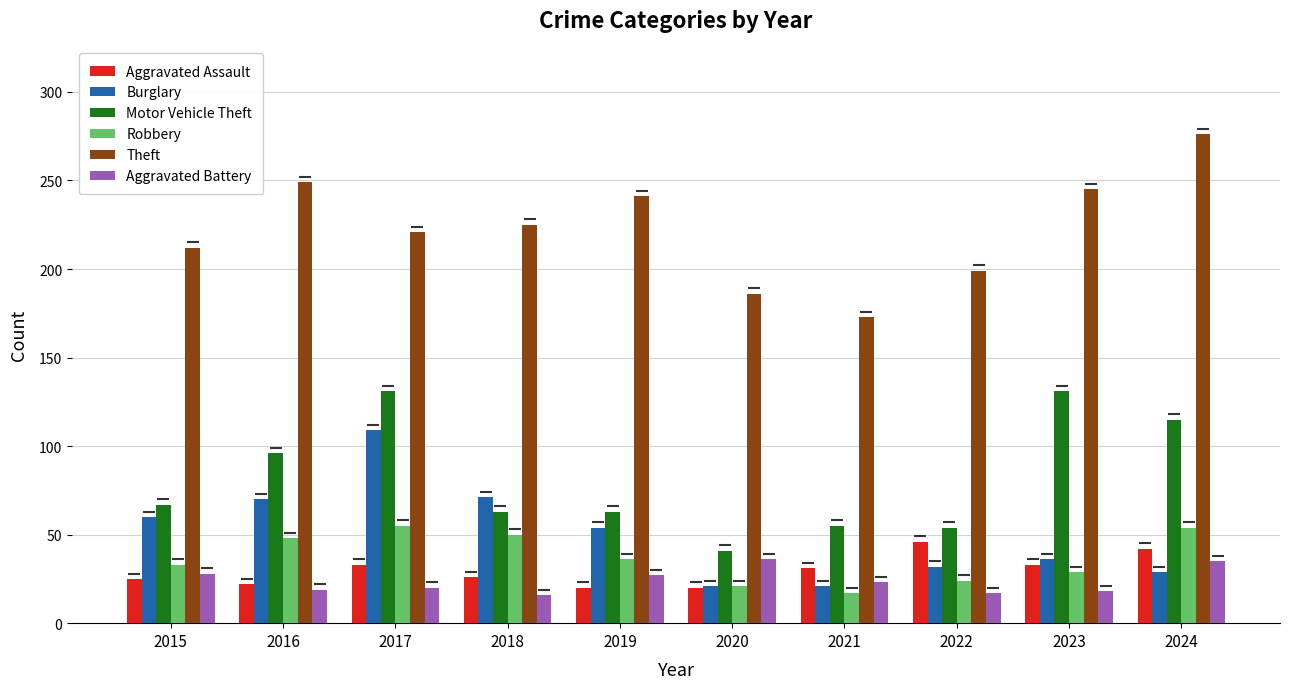

The Burglary series shows 56 at 2023. True or false?

False